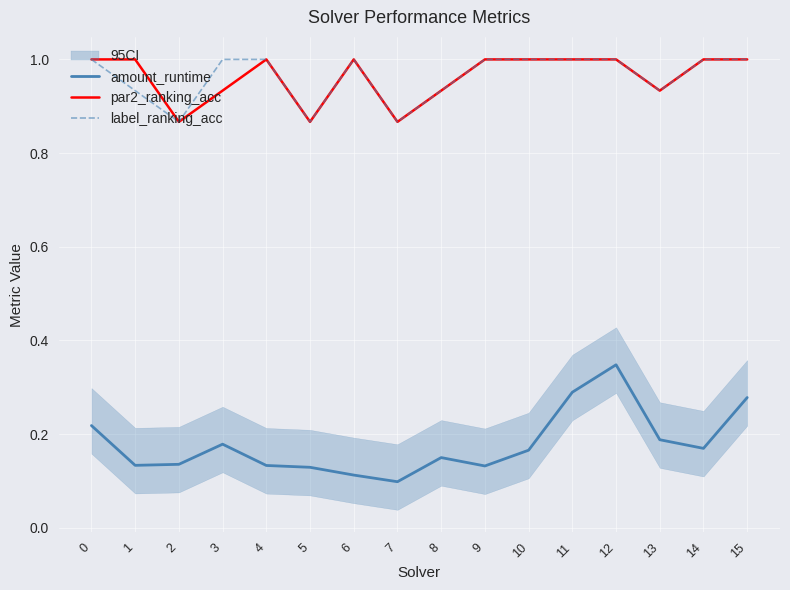

Reading left to right, extract all data points from this chart.

amount_runtime: 0=0.2	1=0.1	2=0.1	3=0.2	4=0.1	5=0.1	6=0.1	7=0.1	8=0.1	9=0.1	10=0.2	11=0.3	12=0.3	13=0.2	14=0.2	15=0.3
par2_ranking_acc: 0=1.0	1=1.0	2=0.9	3=0.9	4=1.0	5=0.9	6=1.0	7=0.9	8=0.9	9=1.0	10=1.0	11=1.0	12=1.0	13=0.9	14=1.0	15=1.0
label_ranking_acc: 0=1.0	1=0.9	2=0.9	3=1.0	4=1.0	5=0.9	6=1.0	7=0.9	8=0.9	9=1.0	10=1.0	11=1.0	12=1.0	13=0.9	14=1.0	15=1.0